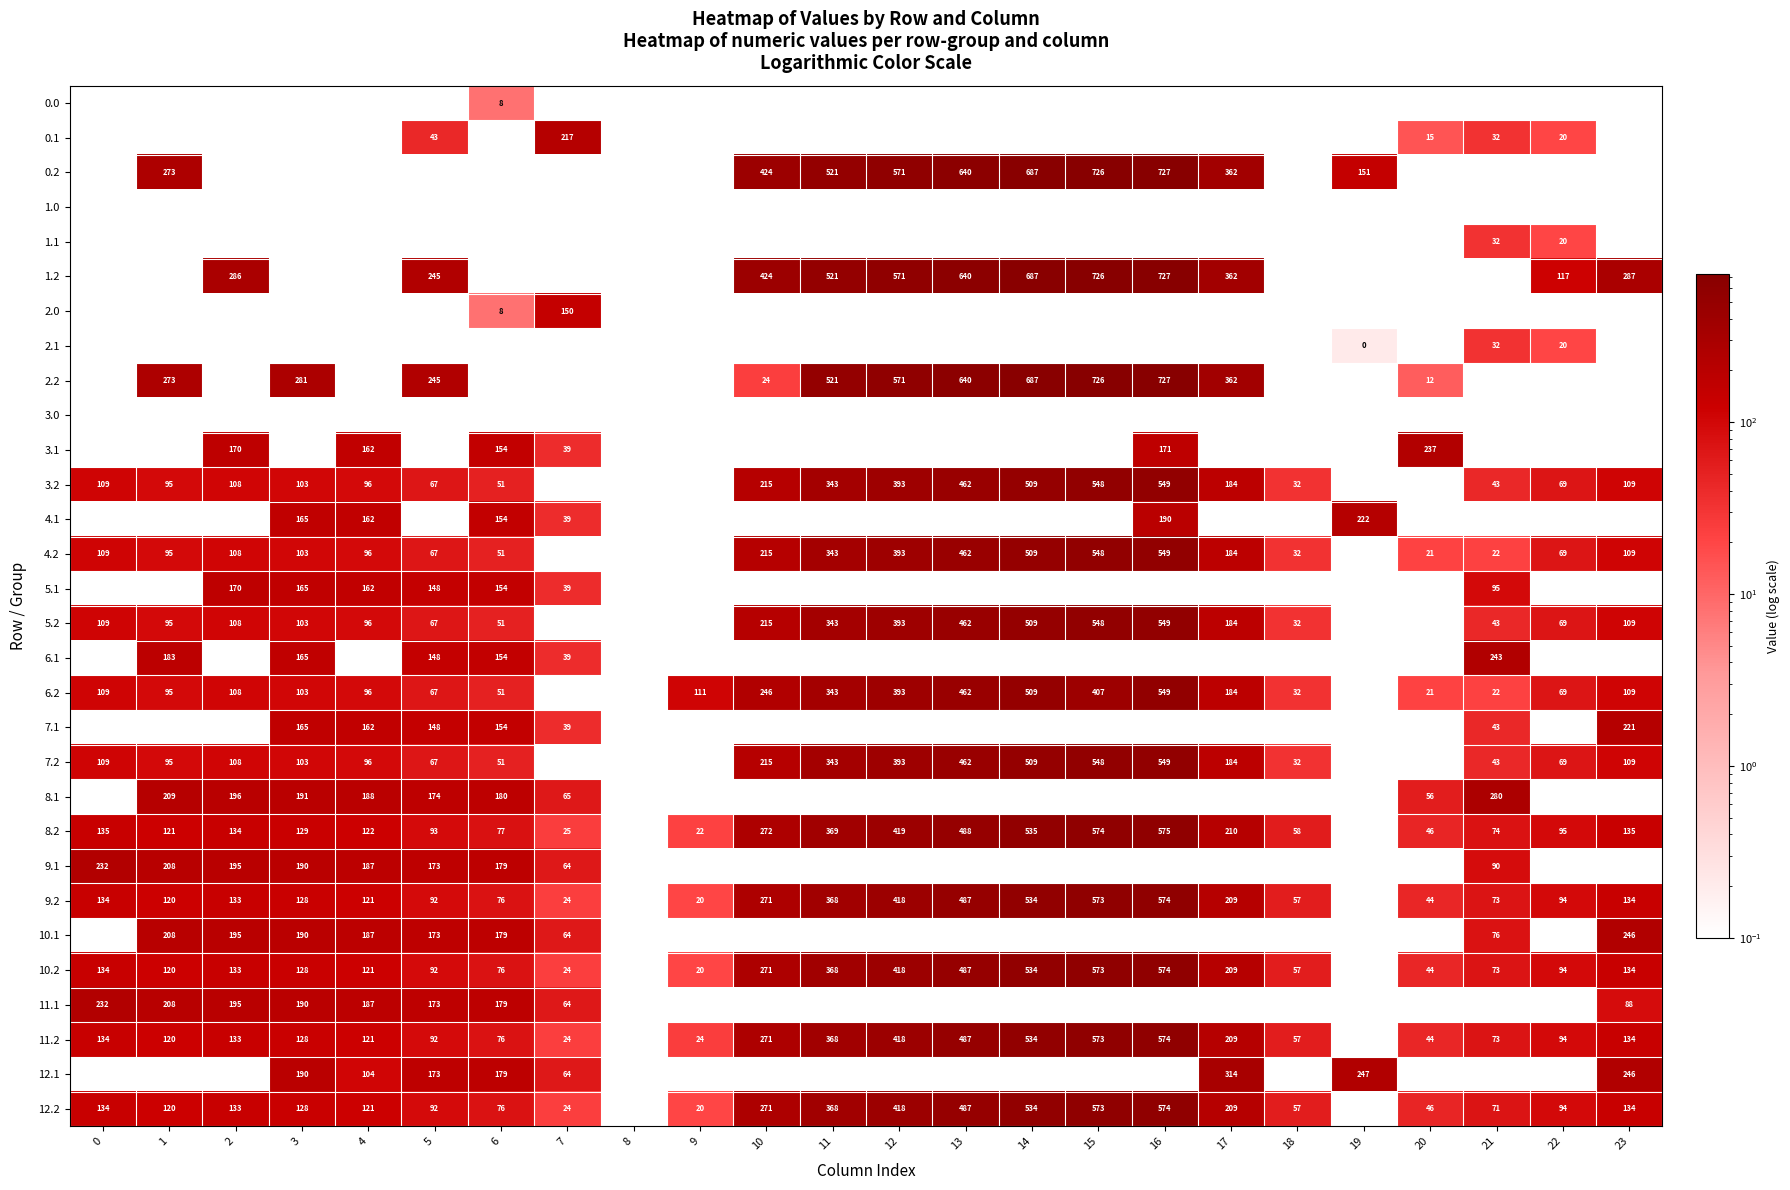

True or false: 8.2 has a value of 135.5 at 23.

True